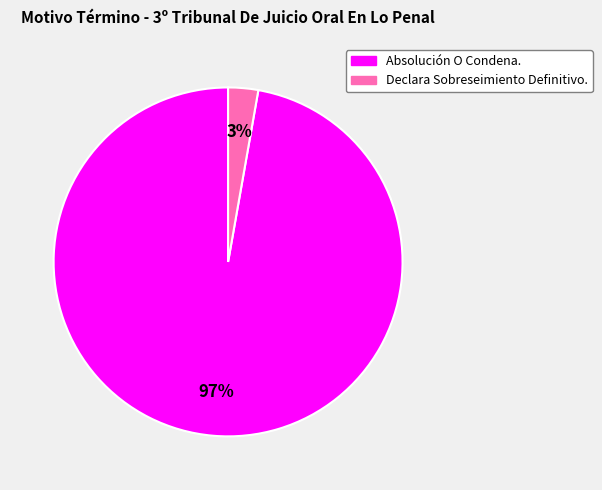

True or false: Absolución O Condena. accounts for 97% of the total.

True